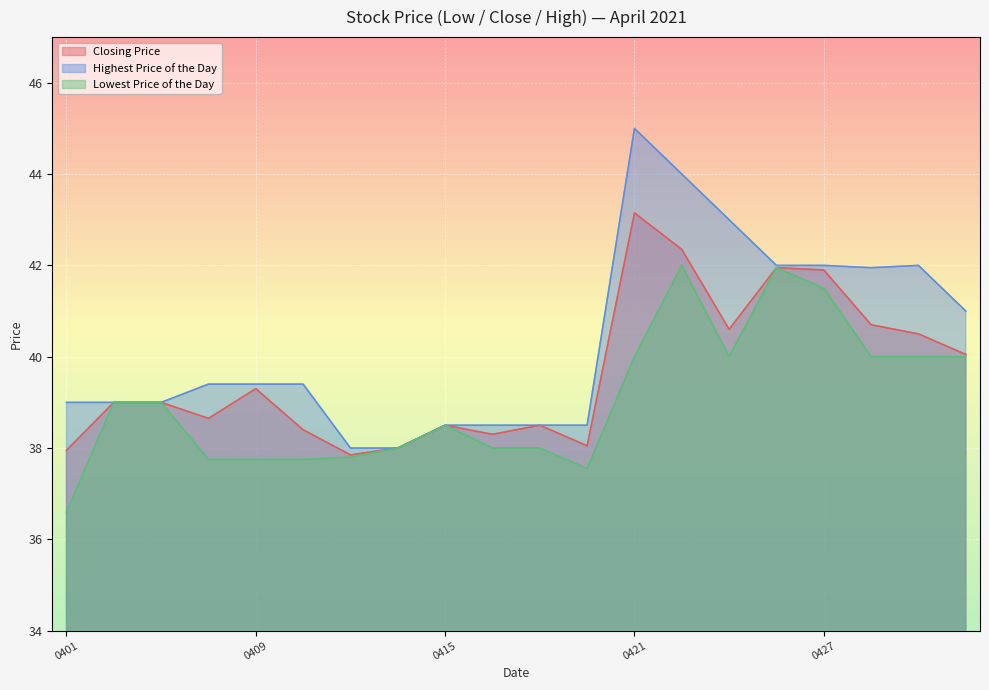

The value of Highest Price of the Day at 20210423 is 43.0. True or false?

True